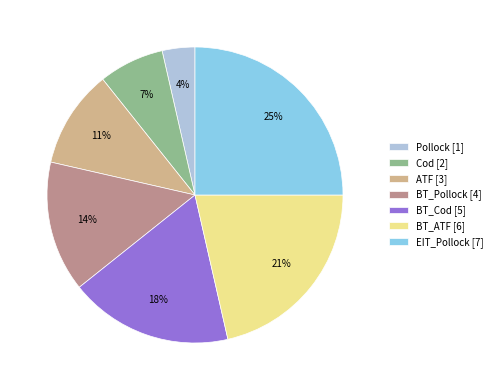

To the nearest percent, what is the average slice percentage?

14%